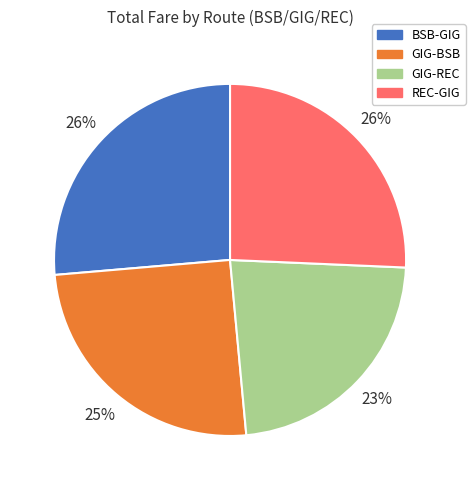

To the nearest percent, what is the average slice percentage?

25%